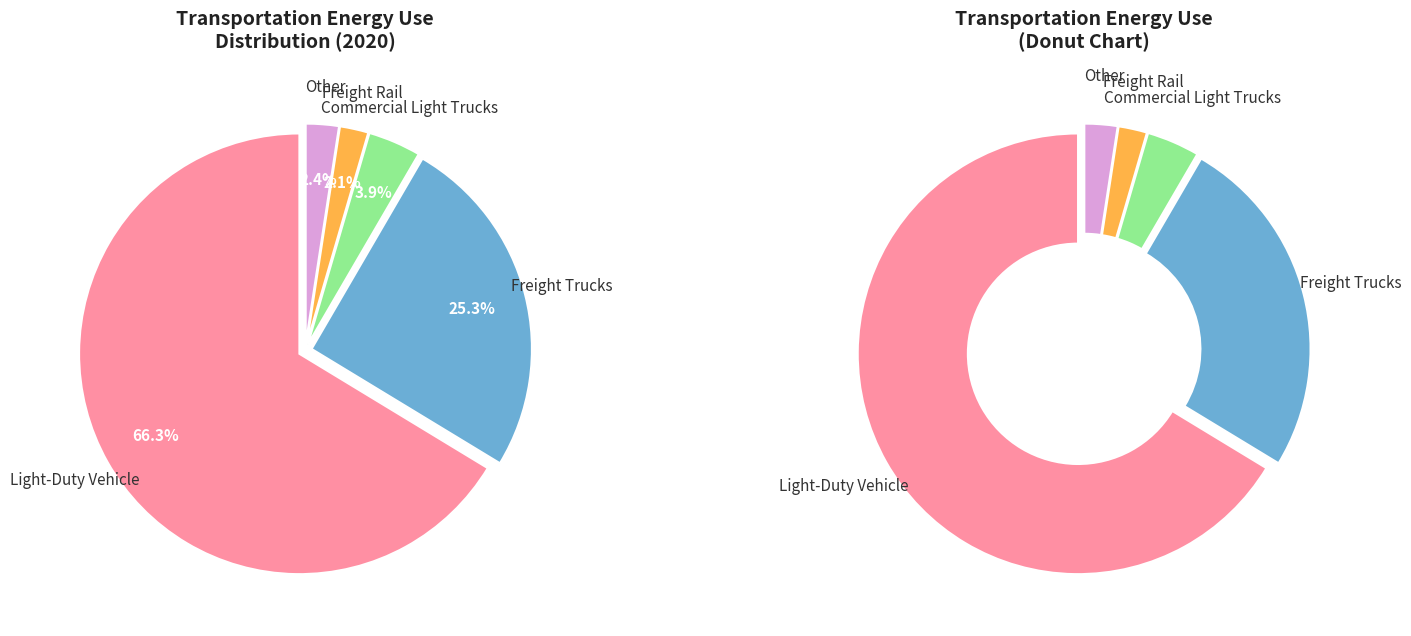

Is it true that Commercial Light Trucks is 16% of the pie?

False